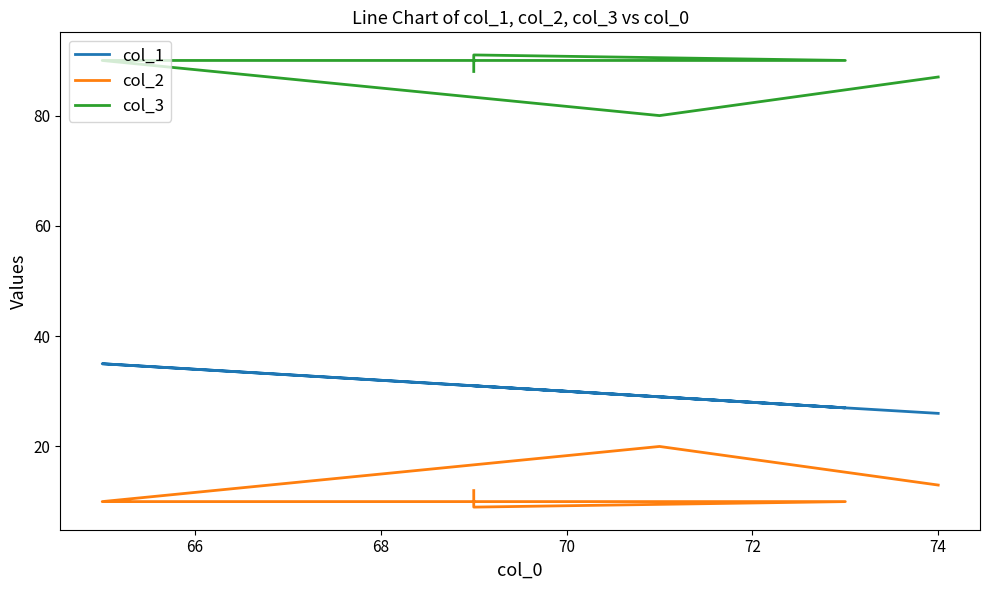

How many lines are shown in the chart?

3